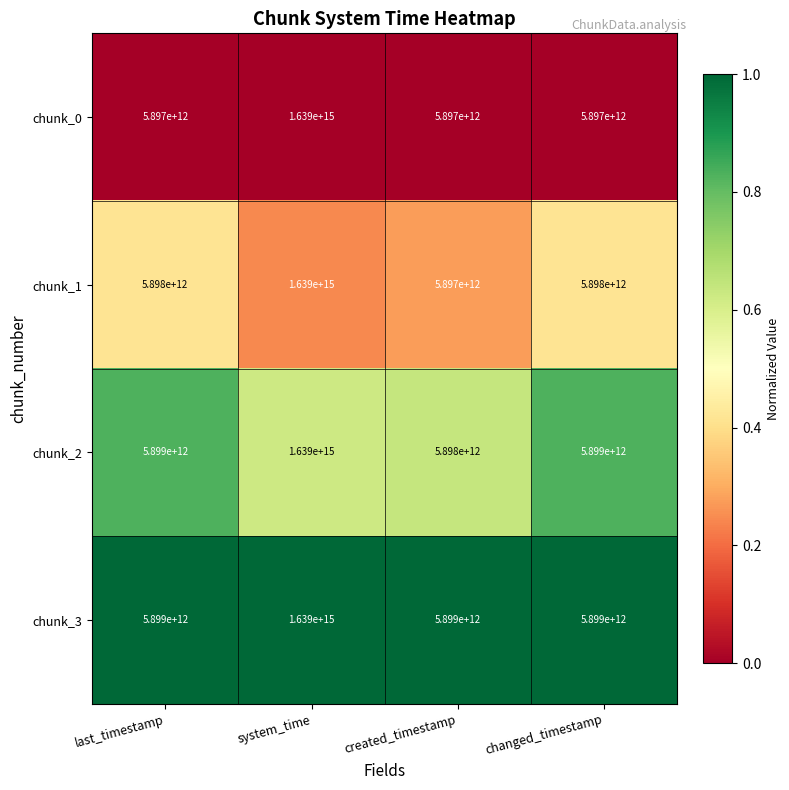

Is it true that chunk_0 equals 5897000000000 at last_timestamp?

True